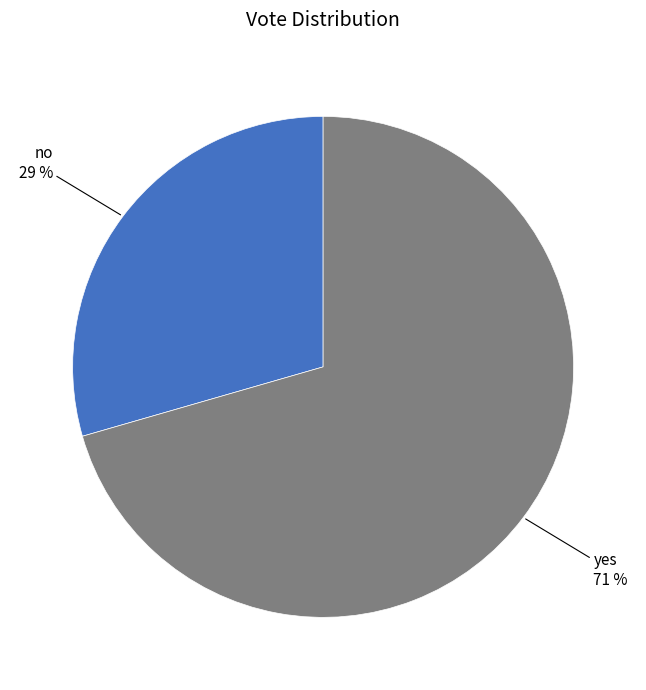

To the nearest percent, what is the average slice percentage?

50%